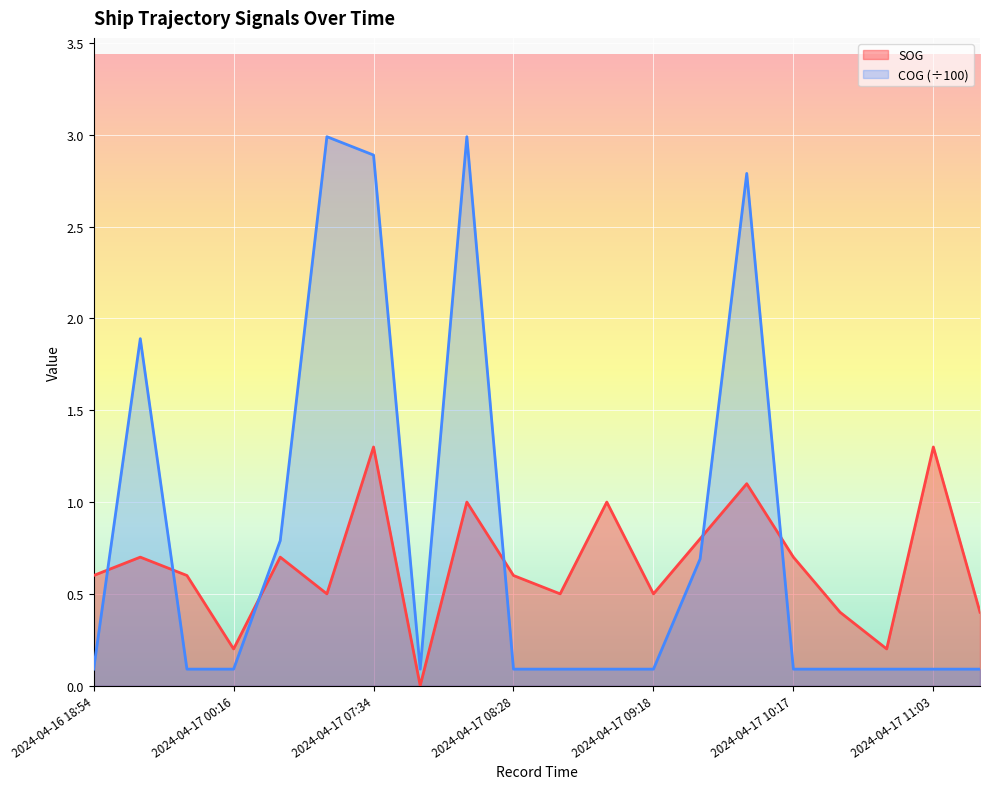

What value does the SOG series have at 2024-04-17 10:41?

0.2